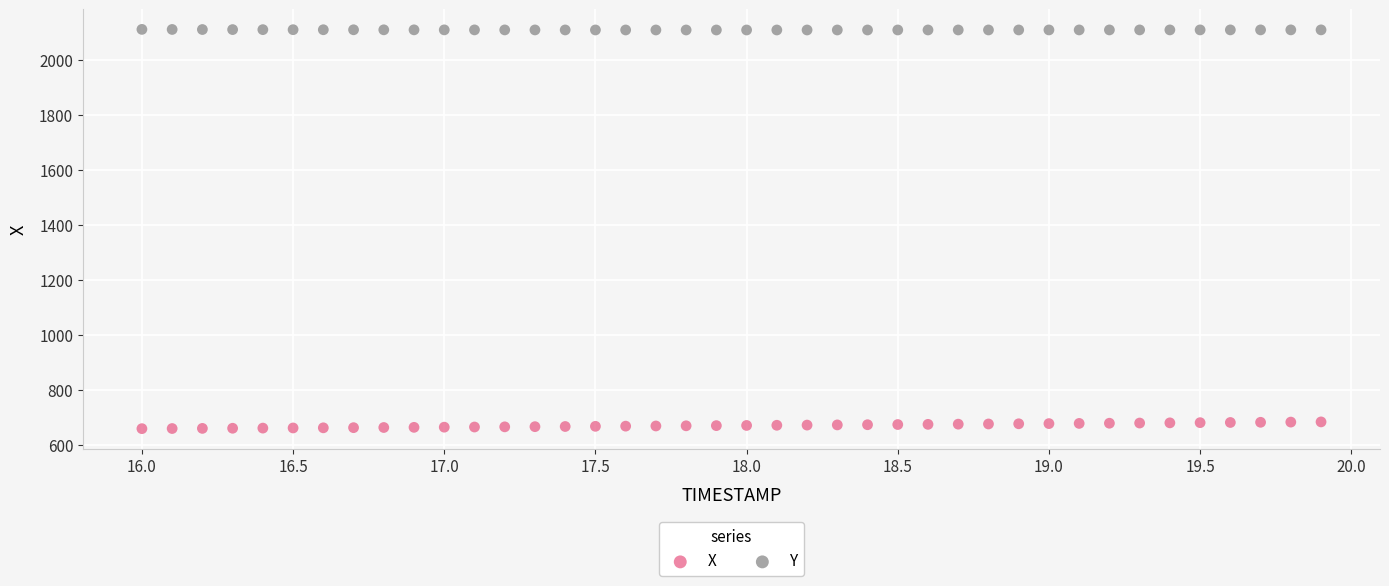

What are all the series names shown in the legend?

X, Y